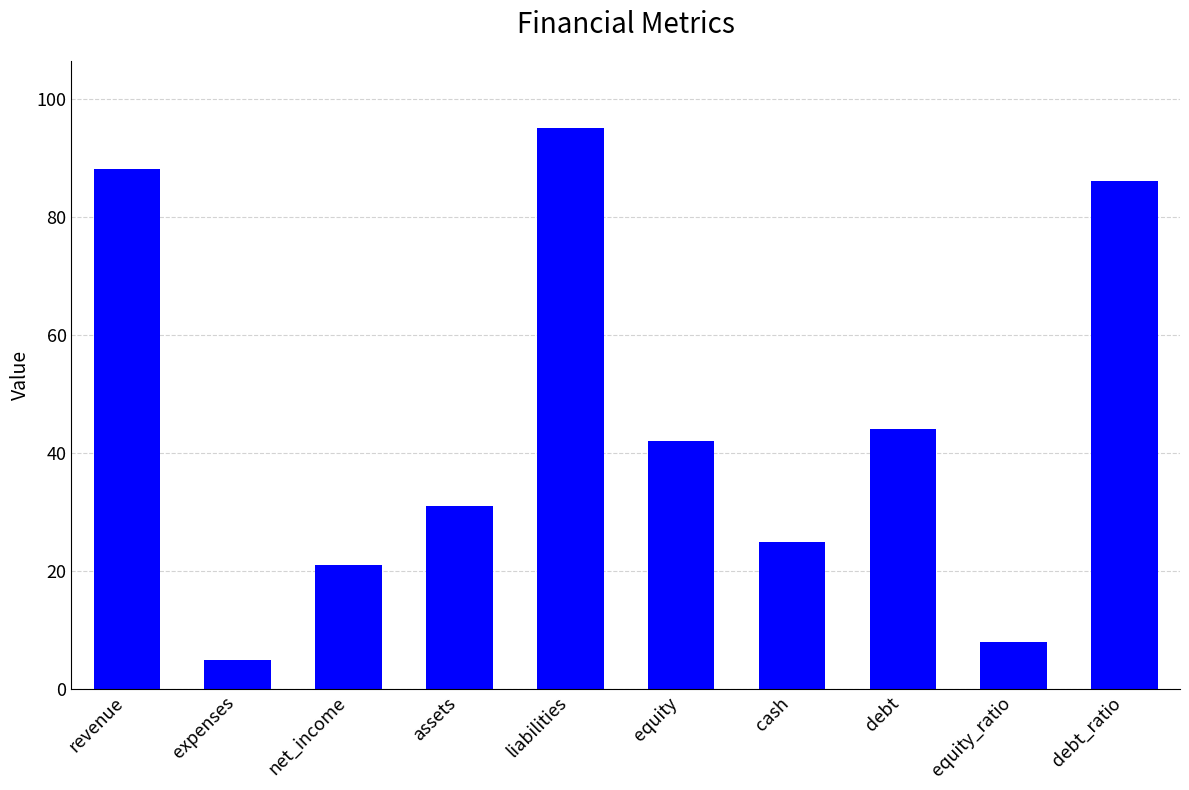

Where is the data nearest to the value 50?

debt